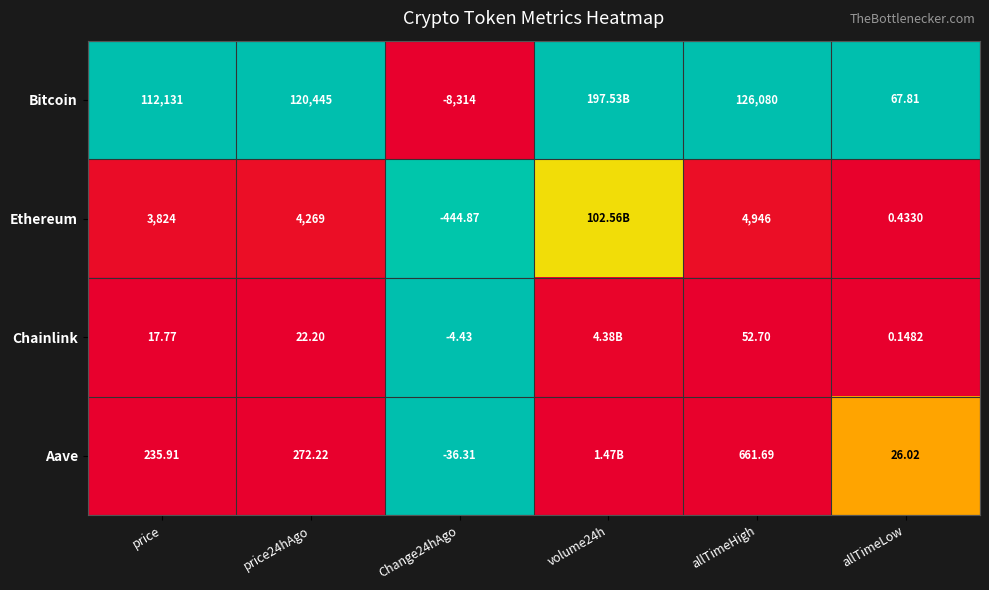

At price24hAgo, list the series in order from largest to smallest.

Bitcoin, Ethereum, Aave, Chainlink